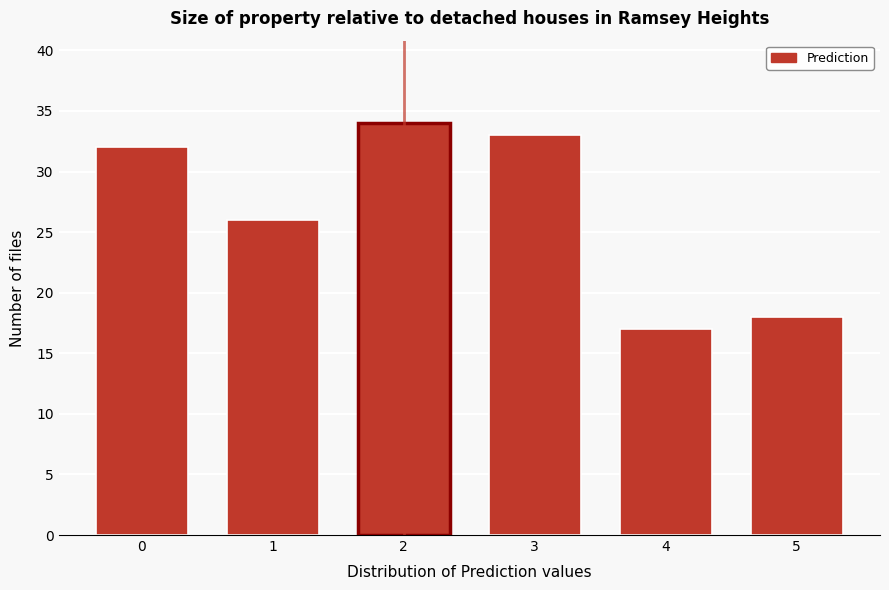

Reading left to right, extract all data points from this chart.

0=32	1=26	2=34	3=33	4=17	5=18